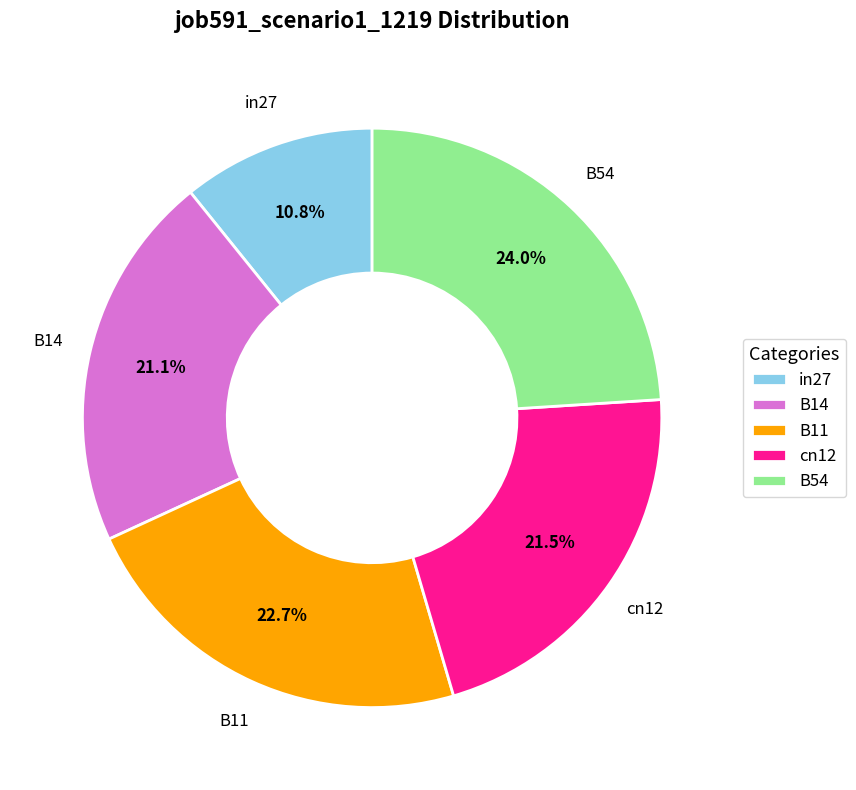

Which has a higher value, B54 or in27?

B54